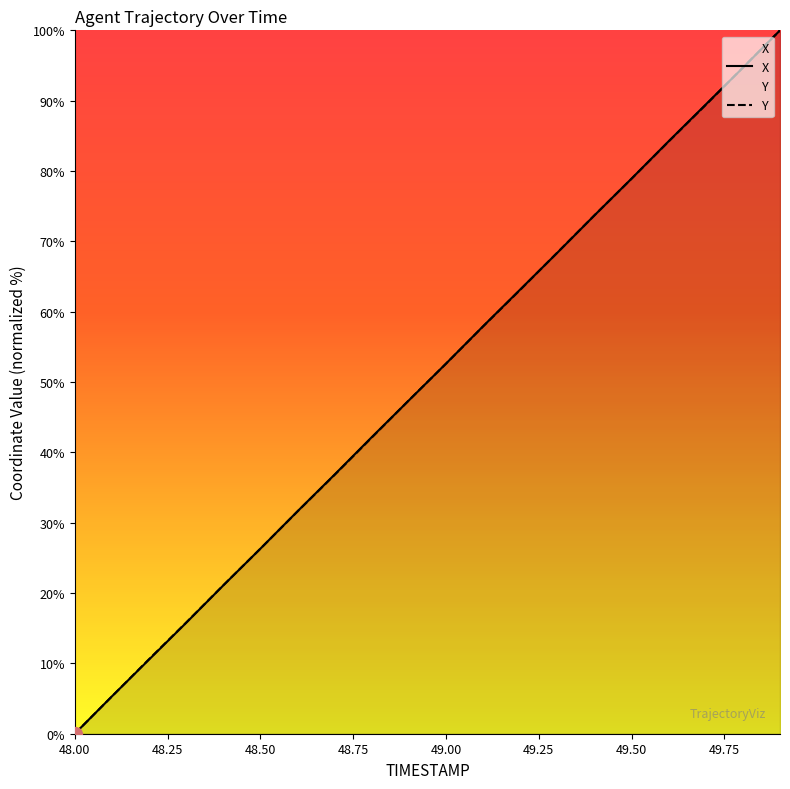

True or false: X has more than 2 points higher than both neighbors.

False